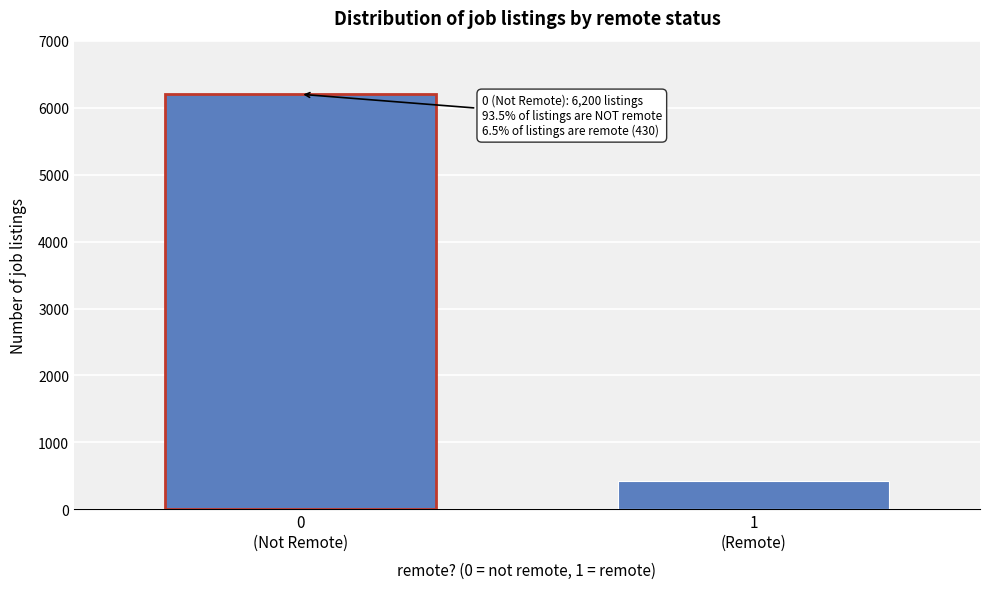

Reading right to left, extract all data points from this chart.

430	6200